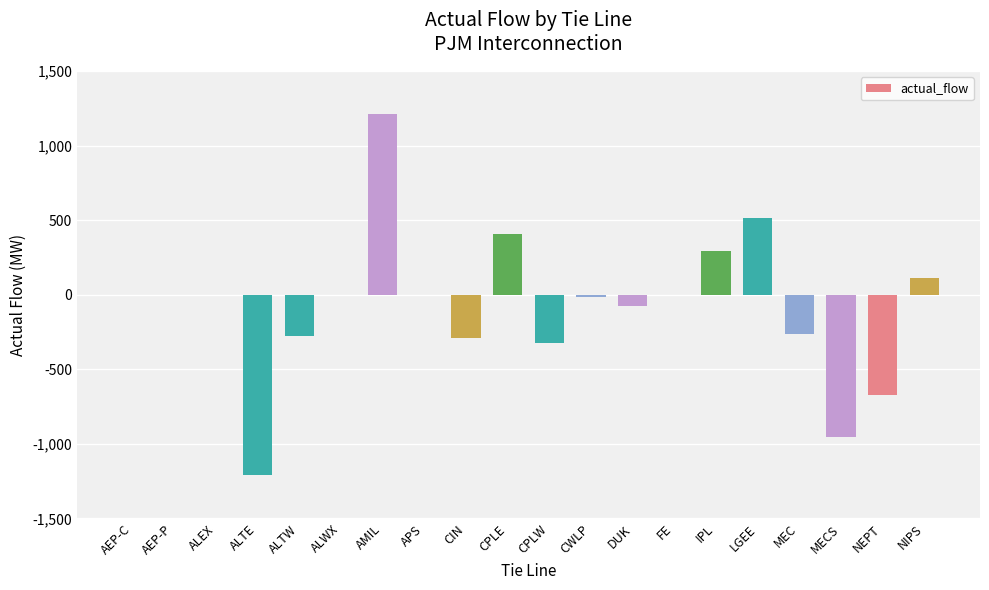

What is the change in value from CIN to FE?

+291